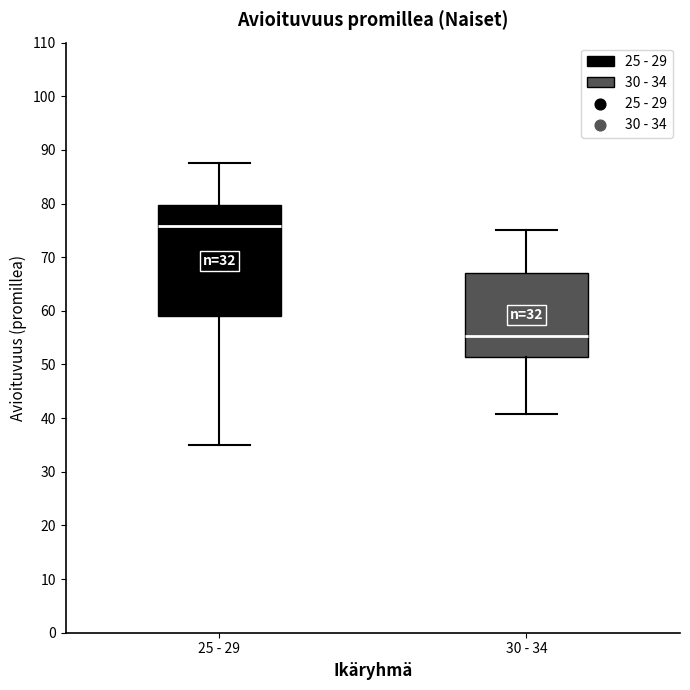

Where is the lower edge of the box for 25 - 29 on the y-axis? The values are not printed on the chart, so give them approximately, as read against the axis.

59